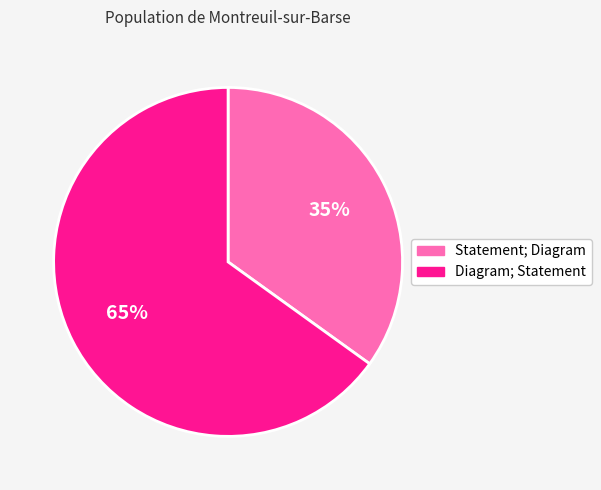

How many segments does this pie chart have?

2